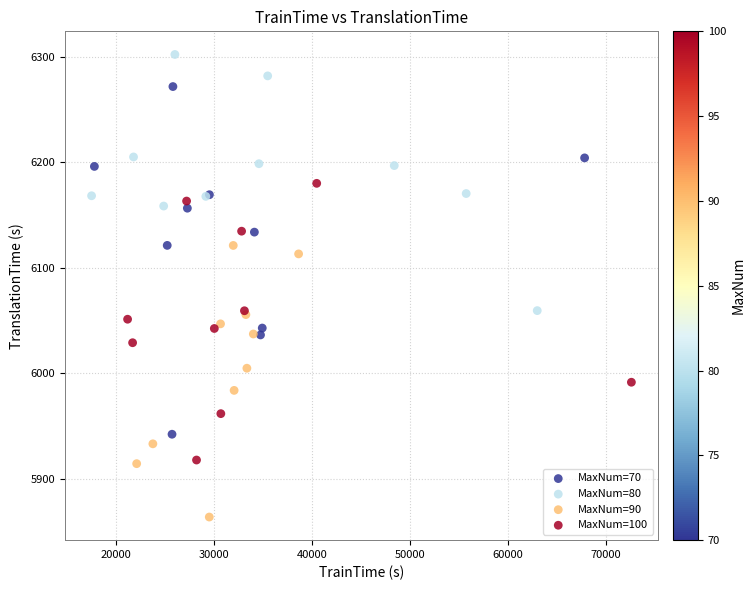

Which series has the largest Y range (max minus min)?

MaxNum=70